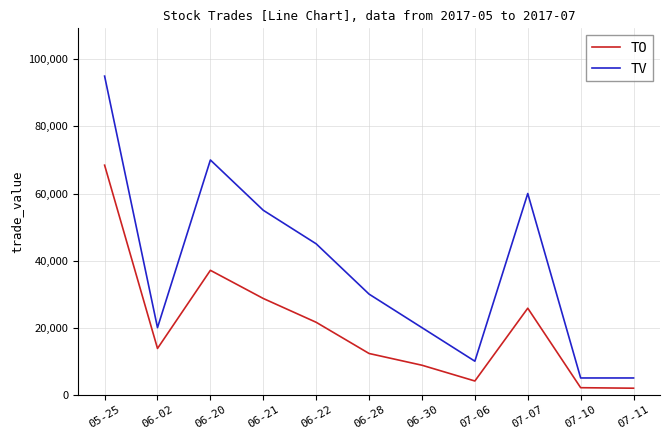

What is the sum of the TO values at 07-10 and 06-20?

39200